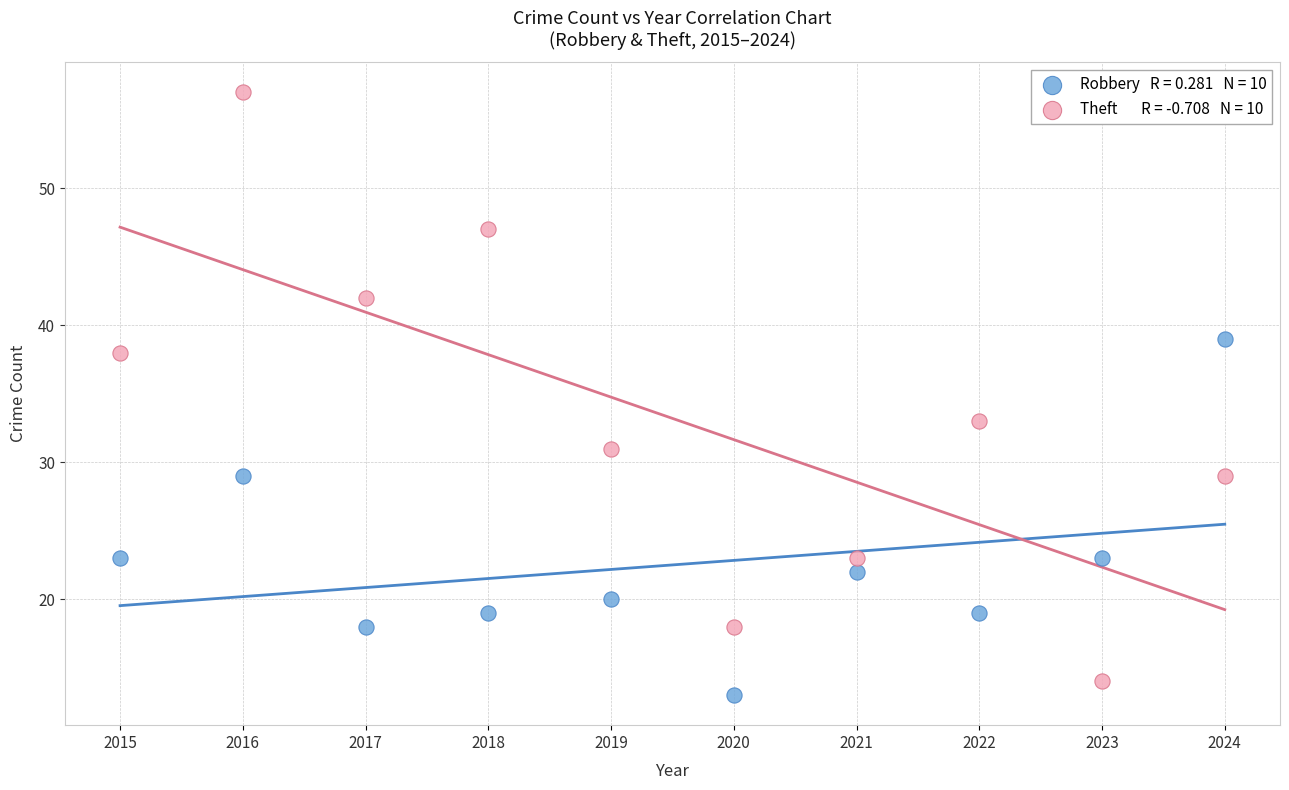

Across all series, what Y value is closest to 35?

33